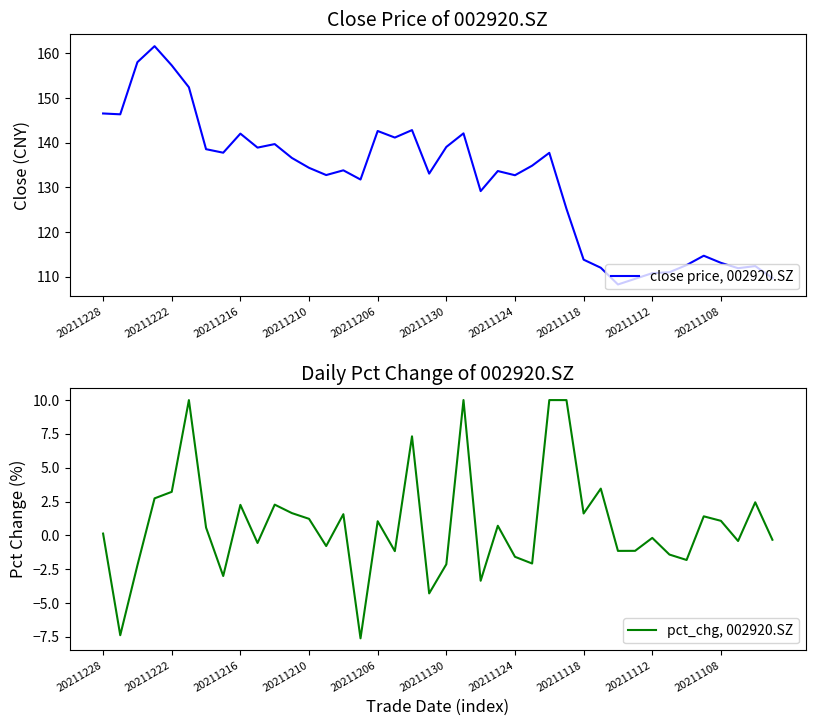

True or false: close price, 002920.SZ and pct_chg, 002920.SZ intersect in this chart.

False